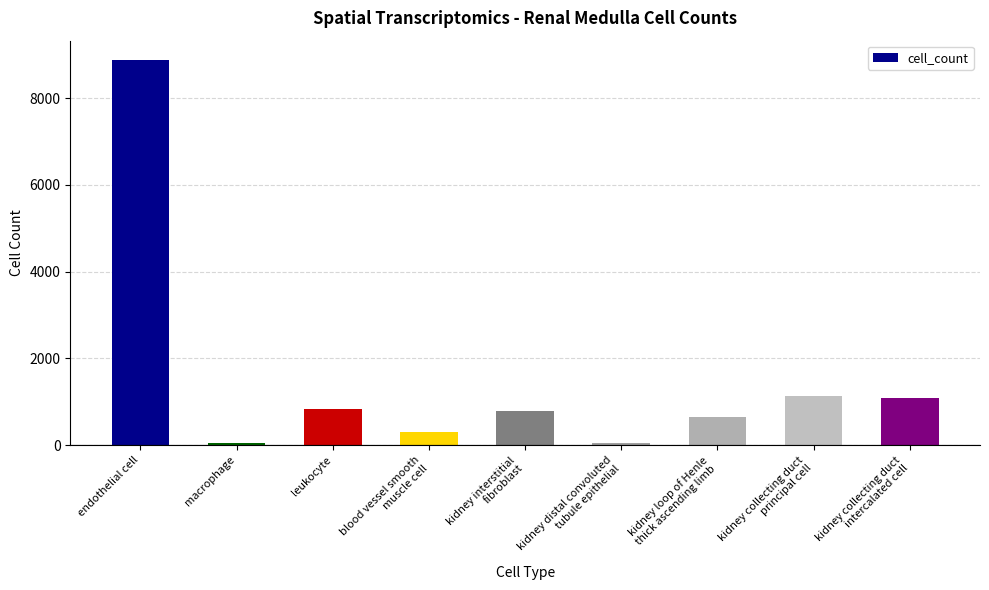

What is the change in value from kidney loop of Henle
thick ascending limb to kidney collecting duct
intercalated cell?

+432